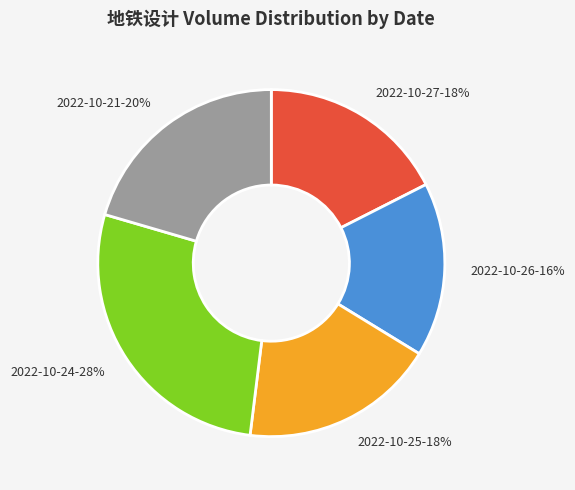

How many segments does this pie chart have?

5